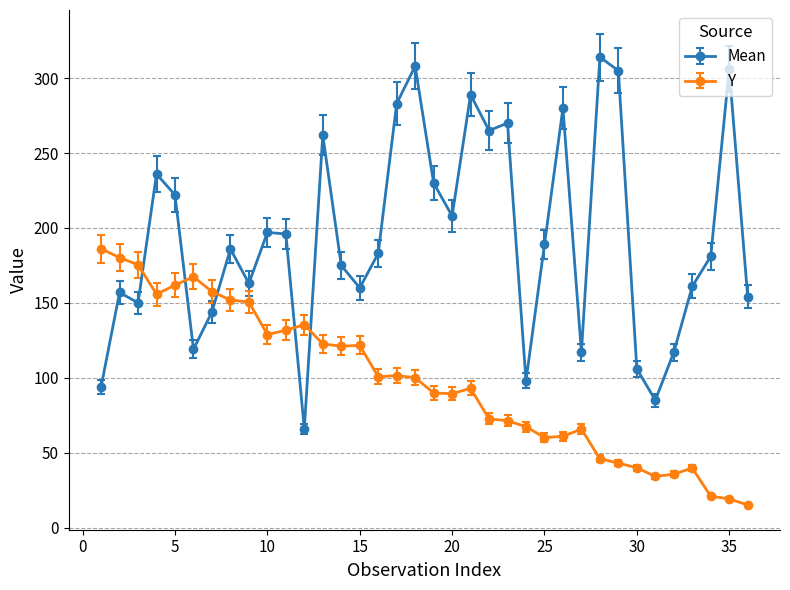

True or false: Y has more than 0 points higher than both neighbors.

True